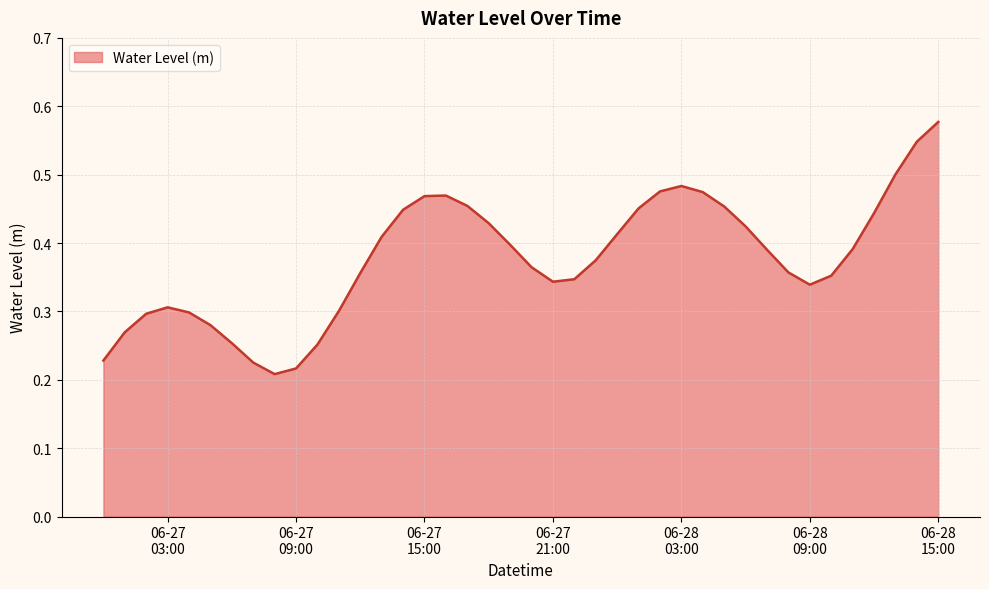

How many lines are shown in the chart?

1